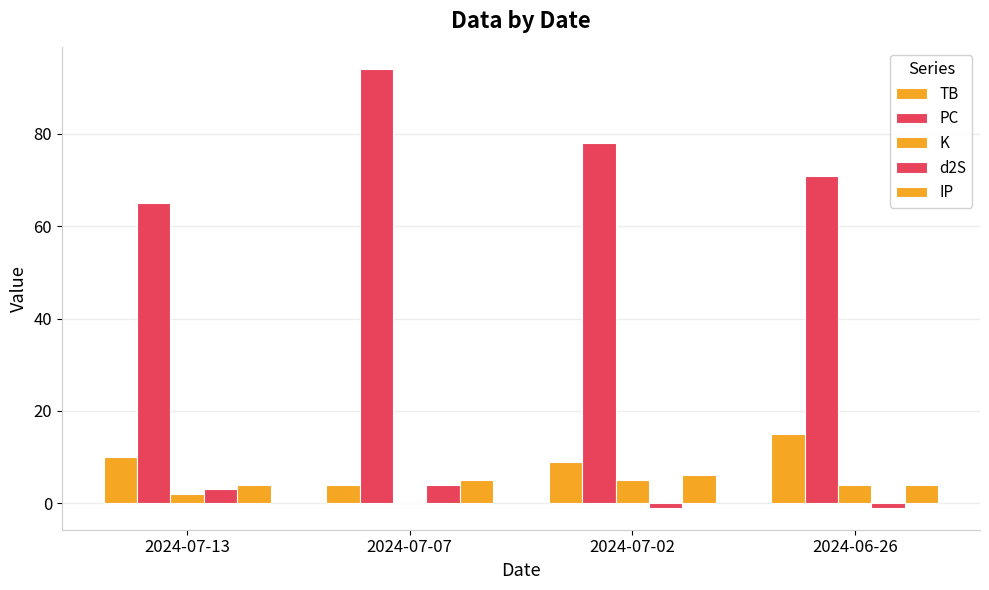

Reading right to left, list all the values displayed in this chart.

TB: 2024-06-26=15	2024-07-02=9	2024-07-07=4	2024-07-13=10
PC: 2024-06-26=71	2024-07-02=78	2024-07-07=94	2024-07-13=65
K: 2024-06-26=4	2024-07-02=5	2024-07-07=0	2024-07-13=2
d2S: 2024-06-26=-1	2024-07-02=-1	2024-07-07=4	2024-07-13=3
IP: 2024-06-26=4	2024-07-02=6	2024-07-07=5	2024-07-13=4